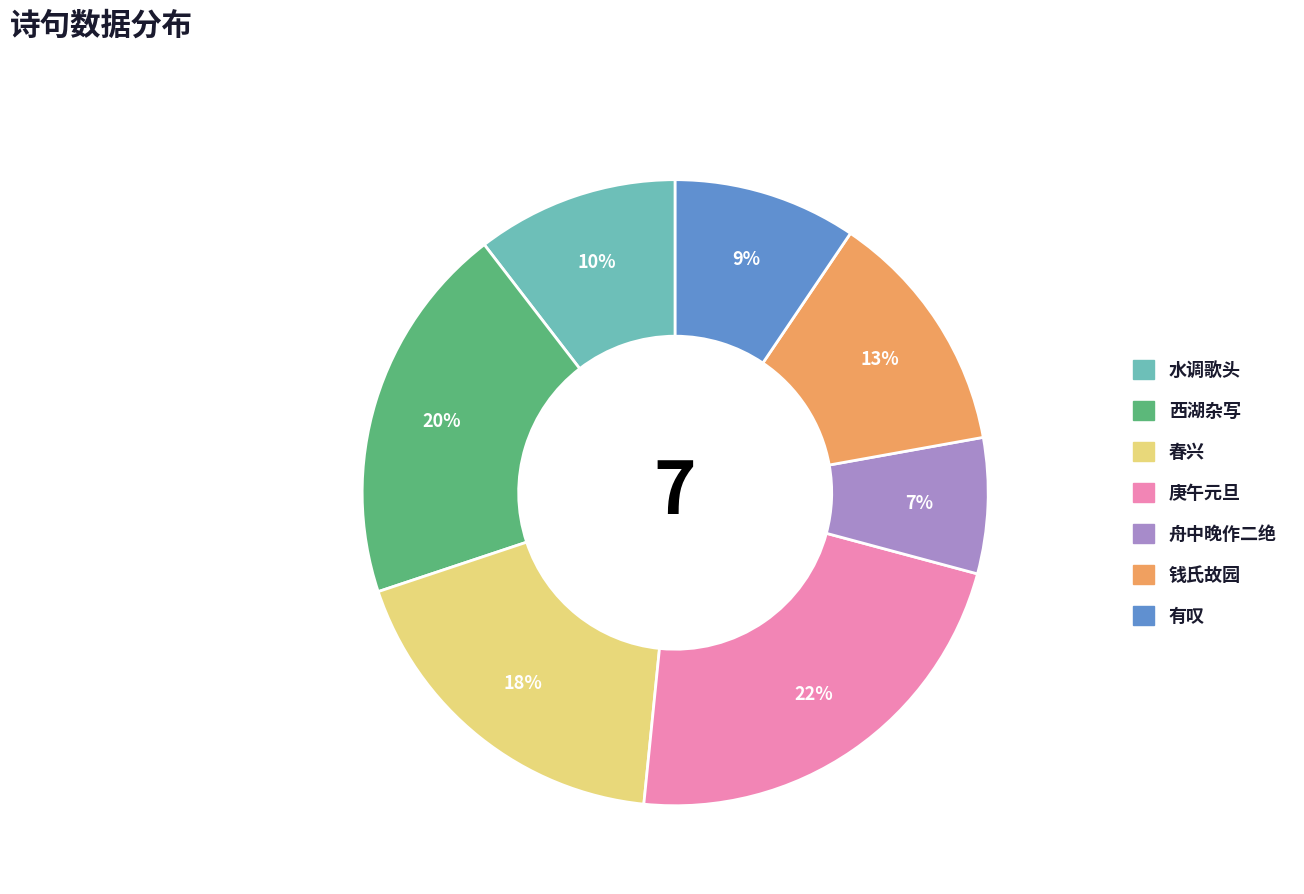

Is there a majority slice in this chart?

No